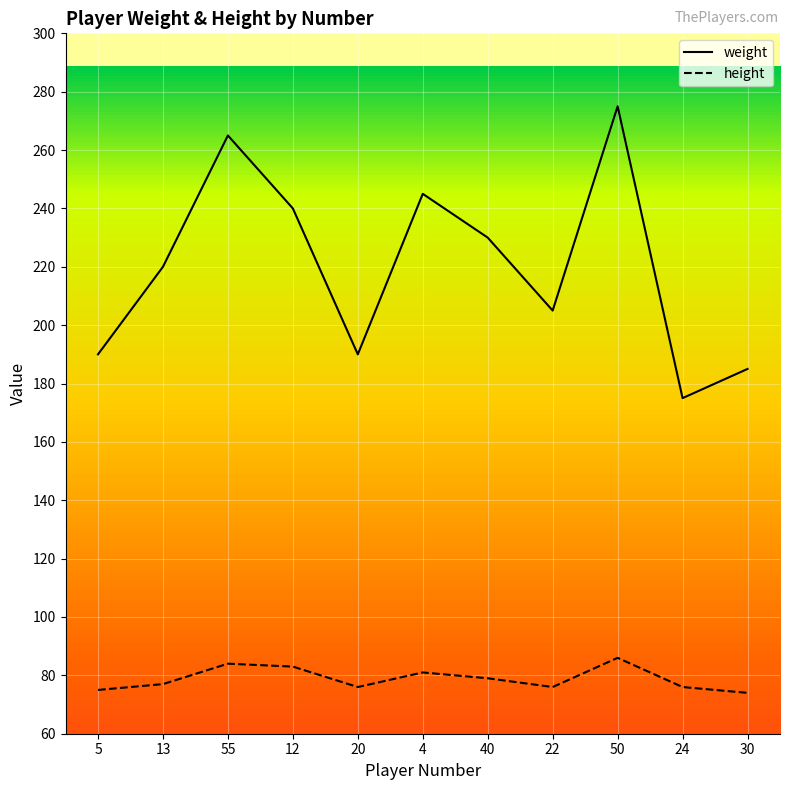

Reading left to right, transcribe all the data shown in this chart.

weight: 190	220	265	240	190	245	230	205	275	175	185
height: 75	77	84	83	76	81	79	76	86	76	74